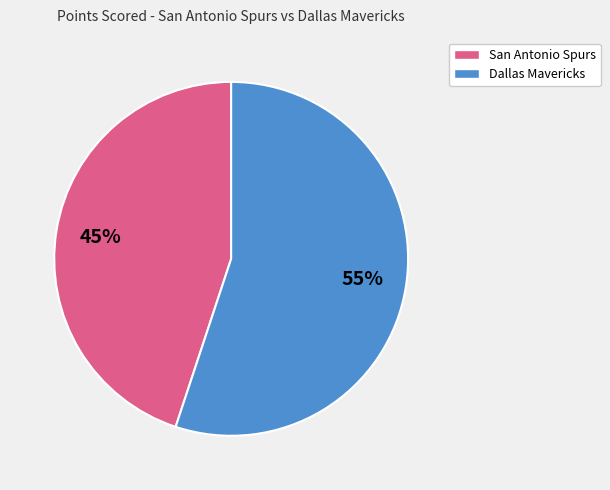

What is the largest slice in the pie chart?

Dallas Mavericks